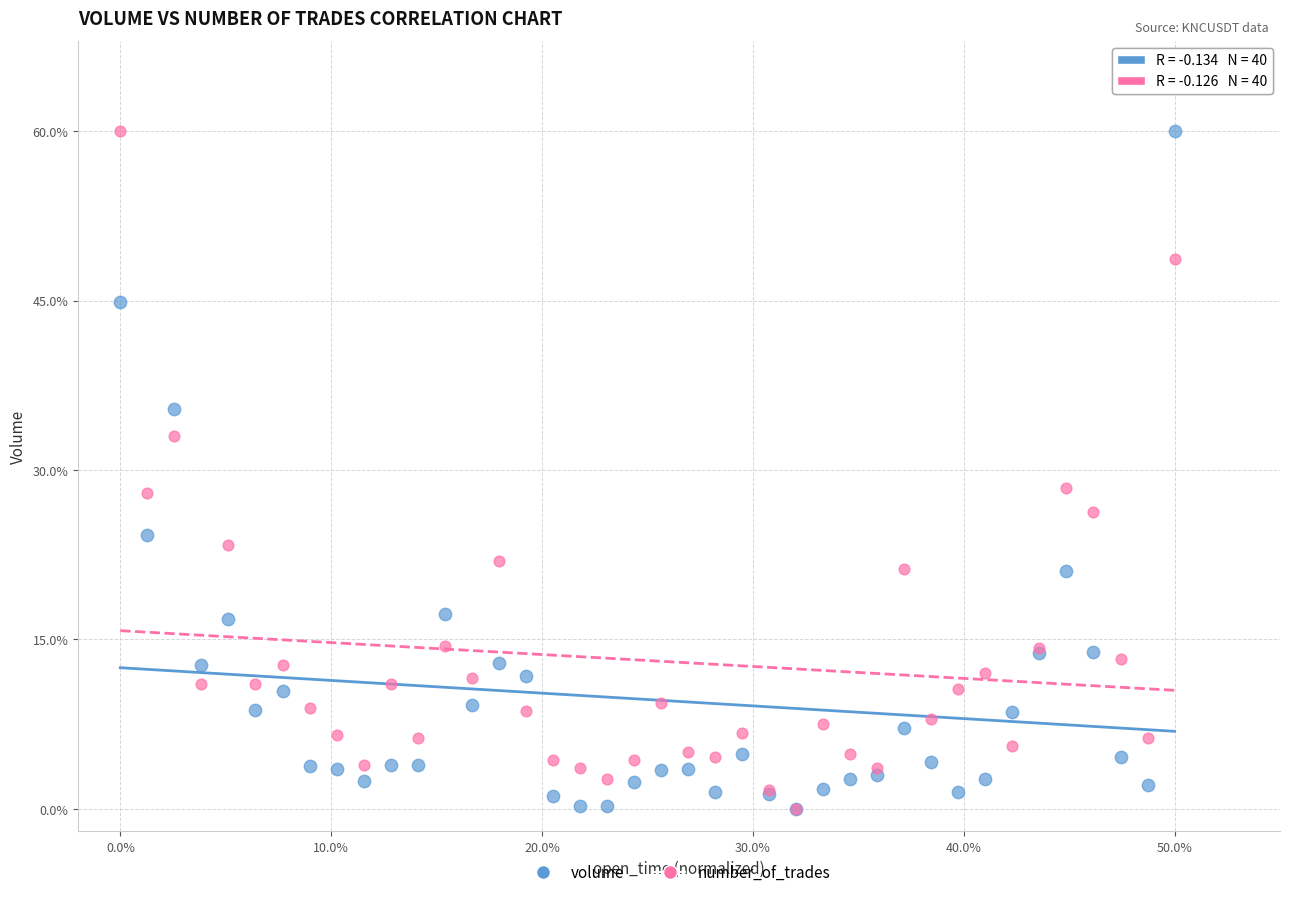

What are all the series names shown in the legend?

volume, number_of_trades